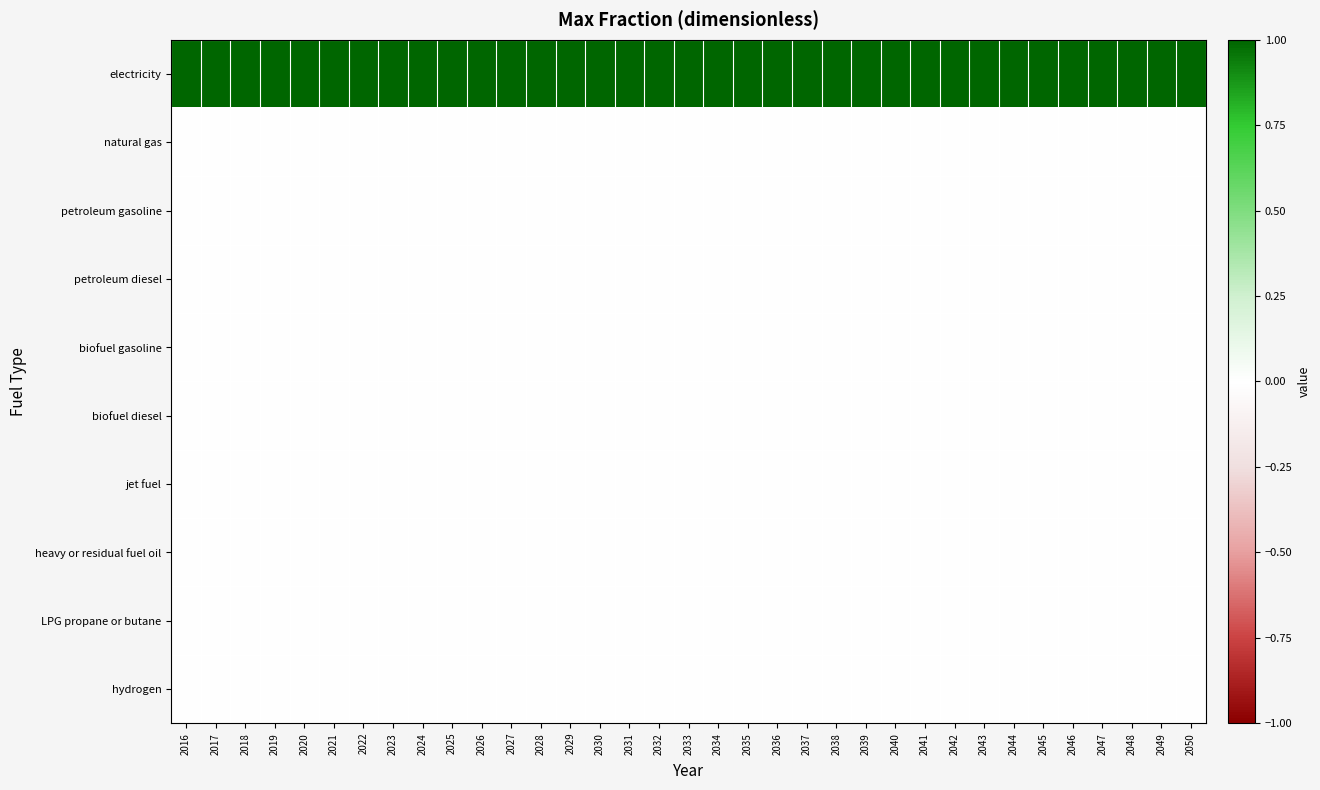

Reading left to right, list all the values displayed in this chart.

electricity: 2016=1	2017=1	2018=1	2019=1	2020=1	2021=1	2022=1	2023=1	2024=1	2025=1	2026=1	2027=1	2028=1	2029=1	2030=1	2031=1	2032=1	2033=1	2034=1	2035=1	2036=1	2037=1	2038=1	2039=1	2040=1	2041=1	2042=1	2043=1	2044=1	2045=1	2046=1	2047=1	2048=1	2049=1	2050=1
natural gas: 2016=0	2017=0	2018=0	2019=0	2020=0	2021=0	2022=0	2023=0	2024=0	2025=0	2026=0	2027=0	2028=0	2029=0	2030=0	2031=0	2032=0	2033=0	2034=0	2035=0	2036=0	2037=0	2038=0	2039=0	2040=0	2041=0	2042=0	2043=0	2044=0	2045=0	2046=0	2047=0	2048=0	2049=0	2050=0
petroleum gasoline: 2016=0	2017=0	2018=0	2019=0	2020=0	2021=0	2022=0	2023=0	2024=0	2025=0	2026=0	2027=0	2028=0	2029=0	2030=0	2031=0	2032=0	2033=0	2034=0	2035=0	2036=0	2037=0	2038=0	2039=0	2040=0	2041=0	2042=0	2043=0	2044=0	2045=0	2046=0	2047=0	2048=0	2049=0	2050=0
petroleum diesel: 2016=0	2017=0	2018=0	2019=0	2020=0	2021=0	2022=0	2023=0	2024=0	2025=0	2026=0	2027=0	2028=0	2029=0	2030=0	2031=0	2032=0	2033=0	2034=0	2035=0	2036=0	2037=0	2038=0	2039=0	2040=0	2041=0	2042=0	2043=0	2044=0	2045=0	2046=0	2047=0	2048=0	2049=0	2050=0
biofuel gasoline: 2016=0	2017=0	2018=0	2019=0	2020=0	2021=0	2022=0	2023=0	2024=0	2025=0	2026=0	2027=0	2028=0	2029=0	2030=0	2031=0	2032=0	2033=0	2034=0	2035=0	2036=0	2037=0	2038=0	2039=0	2040=0	2041=0	2042=0	2043=0	2044=0	2045=0	2046=0	2047=0	2048=0	2049=0	2050=0
biofuel diesel: 2016=0	2017=0	2018=0	2019=0	2020=0	2021=0	2022=0	2023=0	2024=0	2025=0	2026=0	2027=0	2028=0	2029=0	2030=0	2031=0	2032=0	2033=0	2034=0	2035=0	2036=0	2037=0	2038=0	2039=0	2040=0	2041=0	2042=0	2043=0	2044=0	2045=0	2046=0	2047=0	2048=0	2049=0	2050=0
jet fuel: 2016=0	2017=0	2018=0	2019=0	2020=0	2021=0	2022=0	2023=0	2024=0	2025=0	2026=0	2027=0	2028=0	2029=0	2030=0	2031=0	2032=0	2033=0	2034=0	2035=0	2036=0	2037=0	2038=0	2039=0	2040=0	2041=0	2042=0	2043=0	2044=0	2045=0	2046=0	2047=0	2048=0	2049=0	2050=0
heavy or residual fuel oil: 2016=0	2017=0	2018=0	2019=0	2020=0	2021=0	2022=0	2023=0	2024=0	2025=0	2026=0	2027=0	2028=0	2029=0	2030=0	2031=0	2032=0	2033=0	2034=0	2035=0	2036=0	2037=0	2038=0	2039=0	2040=0	2041=0	2042=0	2043=0	2044=0	2045=0	2046=0	2047=0	2048=0	2049=0	2050=0
LPG propane or butane: 2016=0	2017=0	2018=0	2019=0	2020=0	2021=0	2022=0	2023=0	2024=0	2025=0	2026=0	2027=0	2028=0	2029=0	2030=0	2031=0	2032=0	2033=0	2034=0	2035=0	2036=0	2037=0	2038=0	2039=0	2040=0	2041=0	2042=0	2043=0	2044=0	2045=0	2046=0	2047=0	2048=0	2049=0	2050=0
hydrogen: 2016=0	2017=0	2018=0	2019=0	2020=0	2021=0	2022=0	2023=0	2024=0	2025=0	2026=0	2027=0	2028=0	2029=0	2030=0	2031=0	2032=0	2033=0	2034=0	2035=0	2036=0	2037=0	2038=0	2039=0	2040=0	2041=0	2042=0	2043=0	2044=0	2045=0	2046=0	2047=0	2048=0	2049=0	2050=0